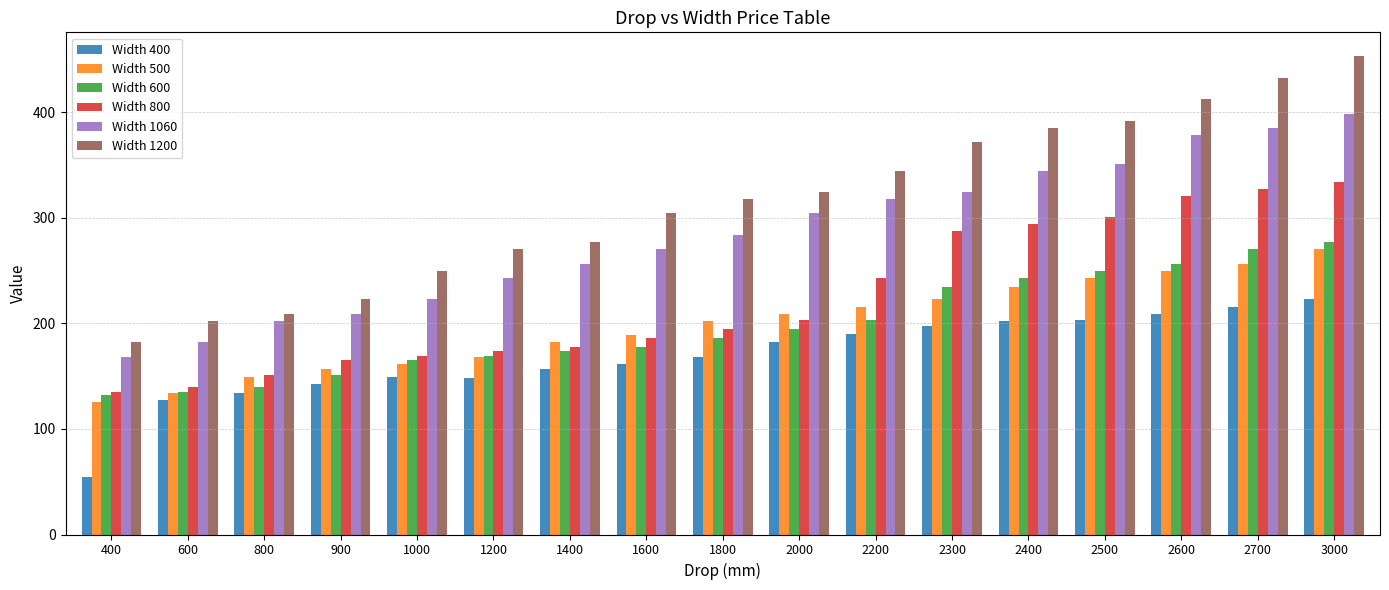

How many values in the Width 600 series are below 186?

8